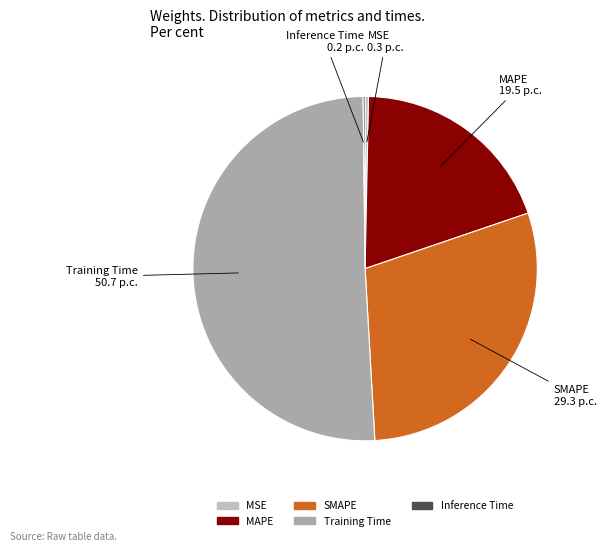

Which category accounts for the majority?

Training Time